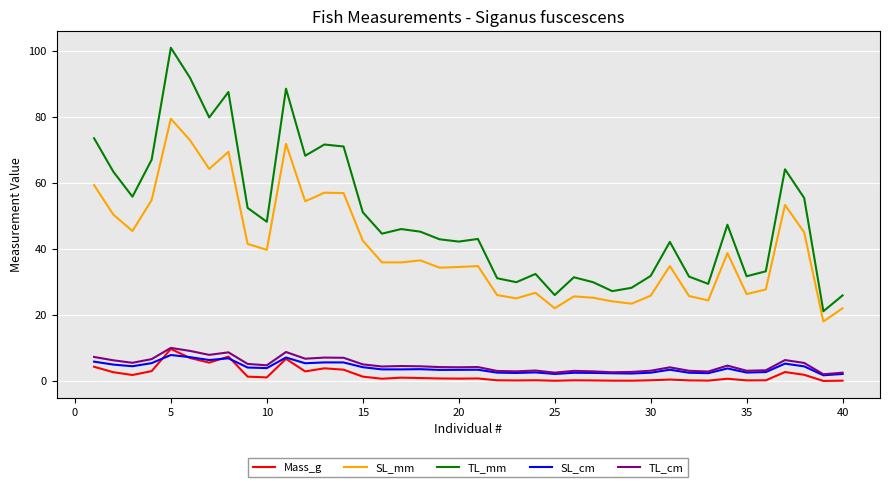

What is the highest value of the Mass_g series?

9.8